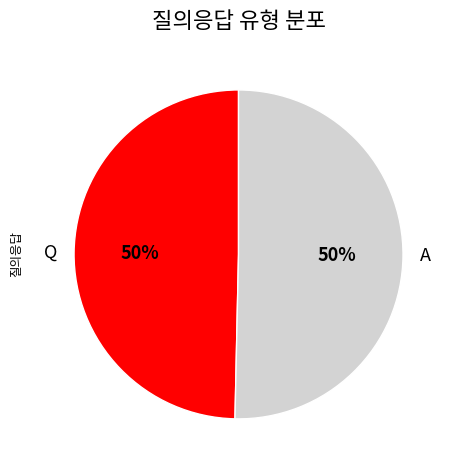

Do Q and A together represent more than half of the pie?

Yes